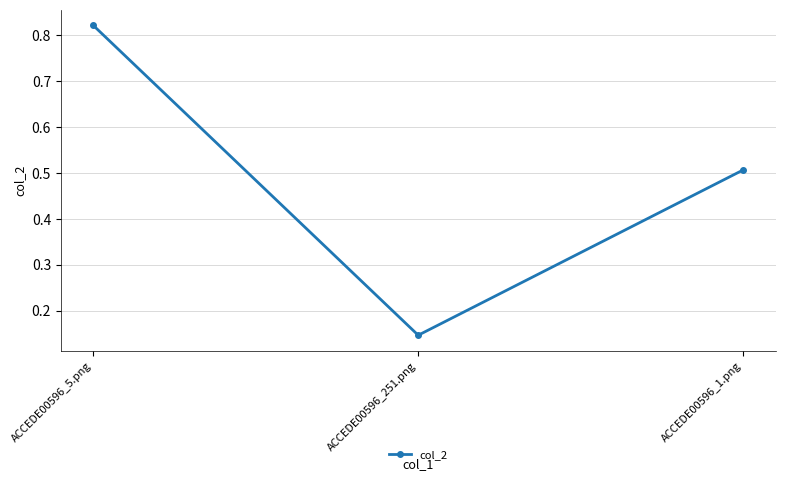

True or false: the data shows 0.5 at ACCEDE00596_1.png.

True